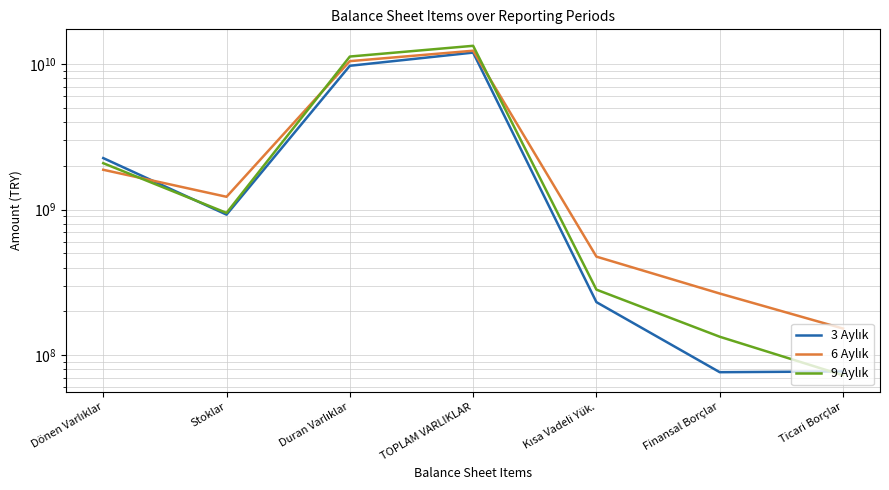

True or false: 6 Aylık has a value of 1226059517 at Stoklar.

True